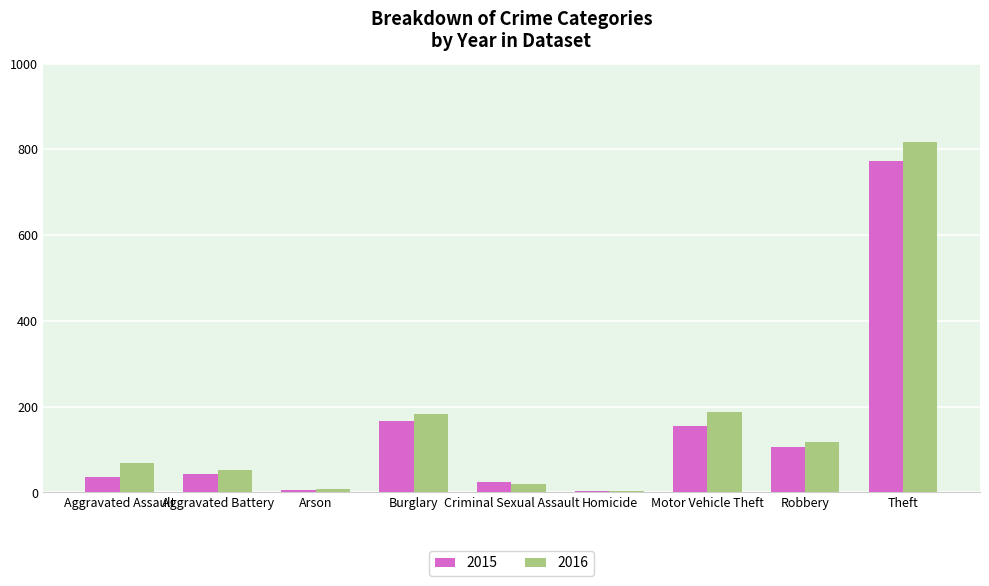

What is the difference between the maximum and second lowest values in the 2015 series?

767